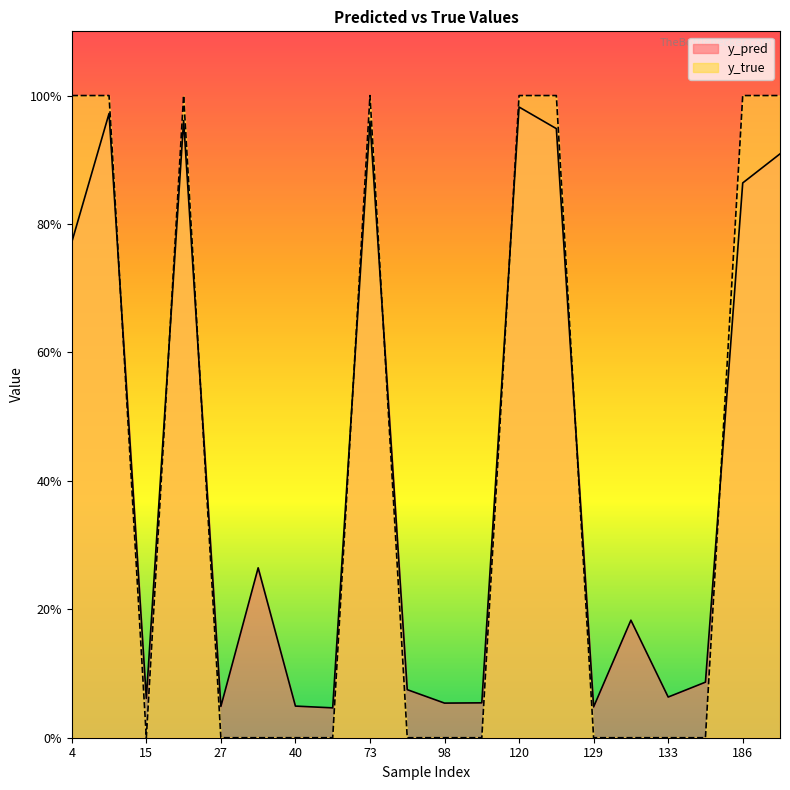

What is the maximum value shown in the chart?

1.0